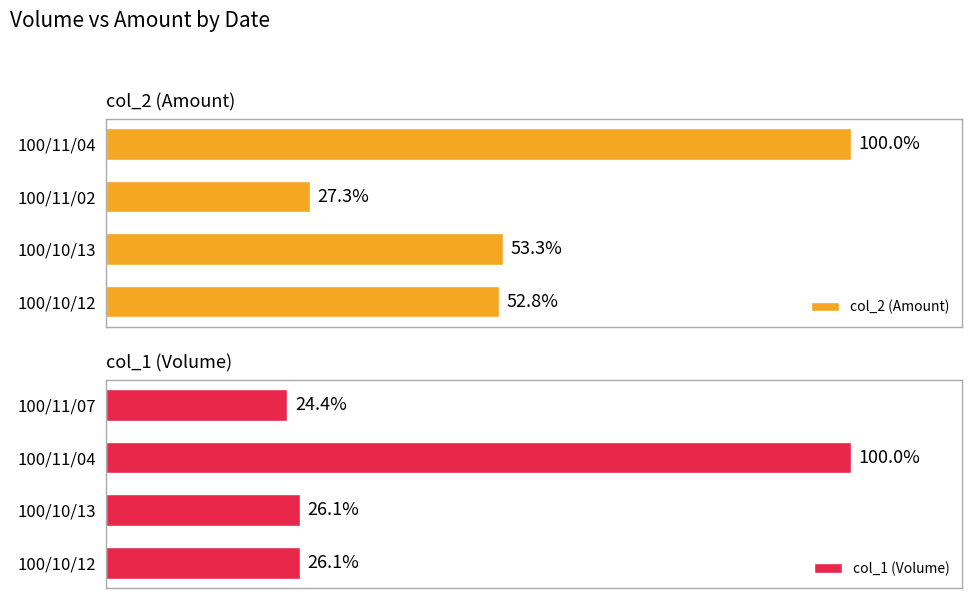

What is the value of the col_1 (Volume) bar at the 1st from the left?

26.1